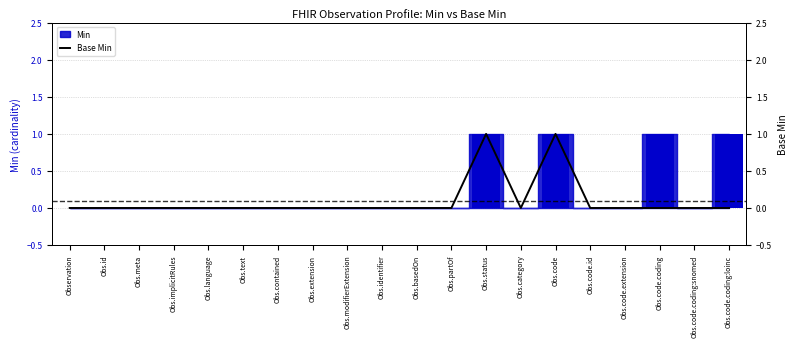

The Base Min series shows 0 at Obs.modifierExtension. True or false?

False